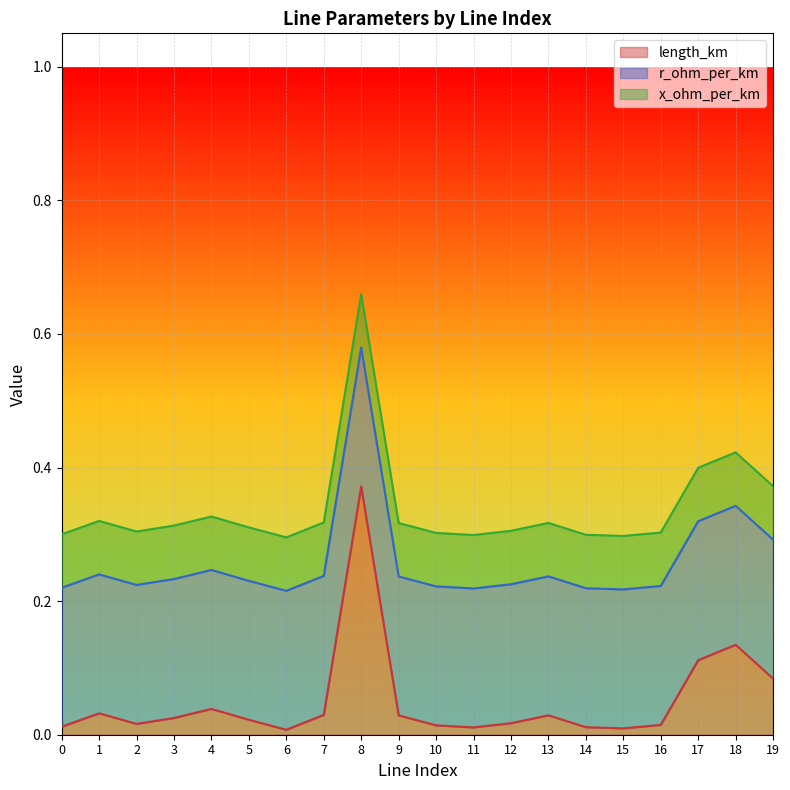

Between 3 and 5, which series saw the biggest shift?

length_km